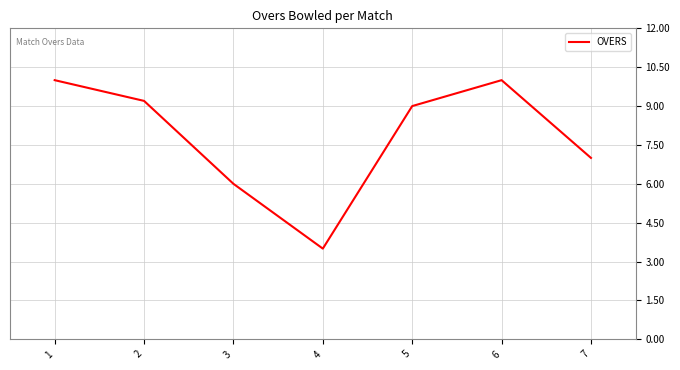

How many values are between 6 and 10?

6